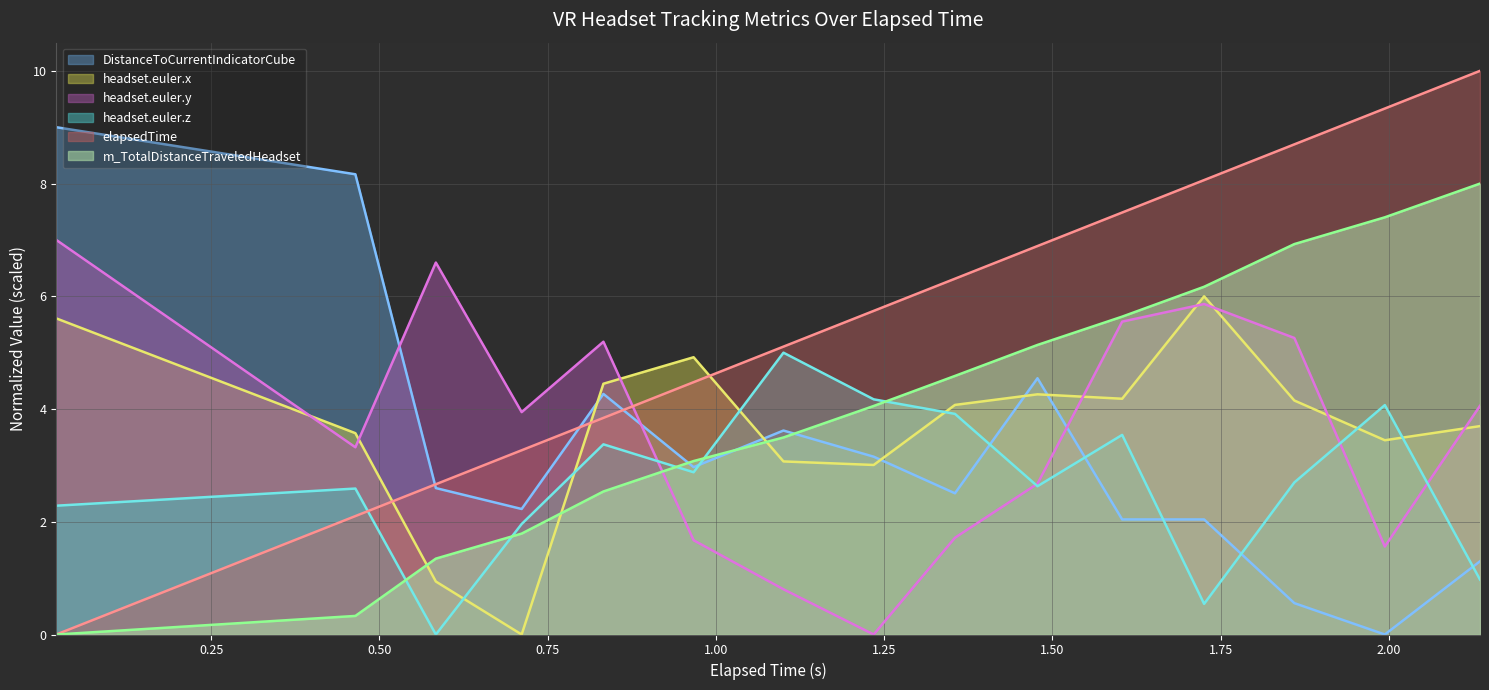

After their last crossing, which series has the higher values: headset.euler.z or DistanceToCurrentIndicatorCube?

DistanceToCurrentIndicatorCube